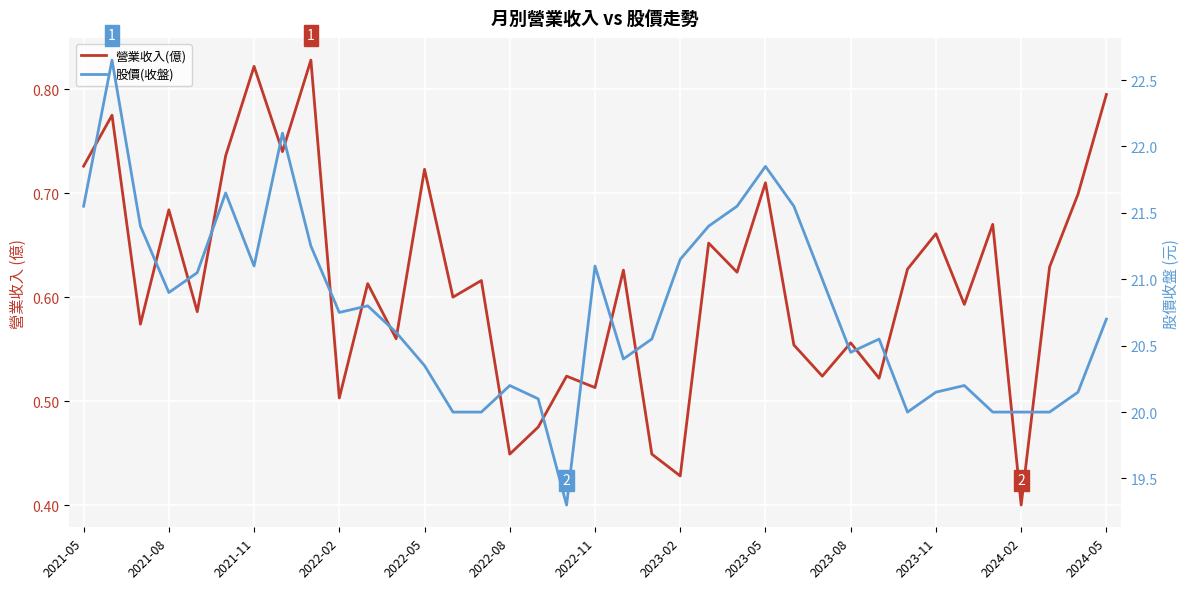

List the series in order of their overall mean, highest first.

股價(收盤), 營業收入(億)